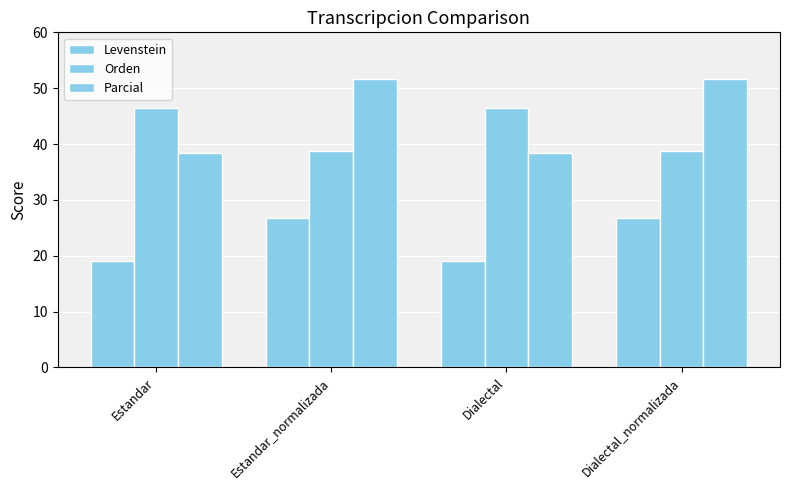

Count the number of data series in this chart.

3